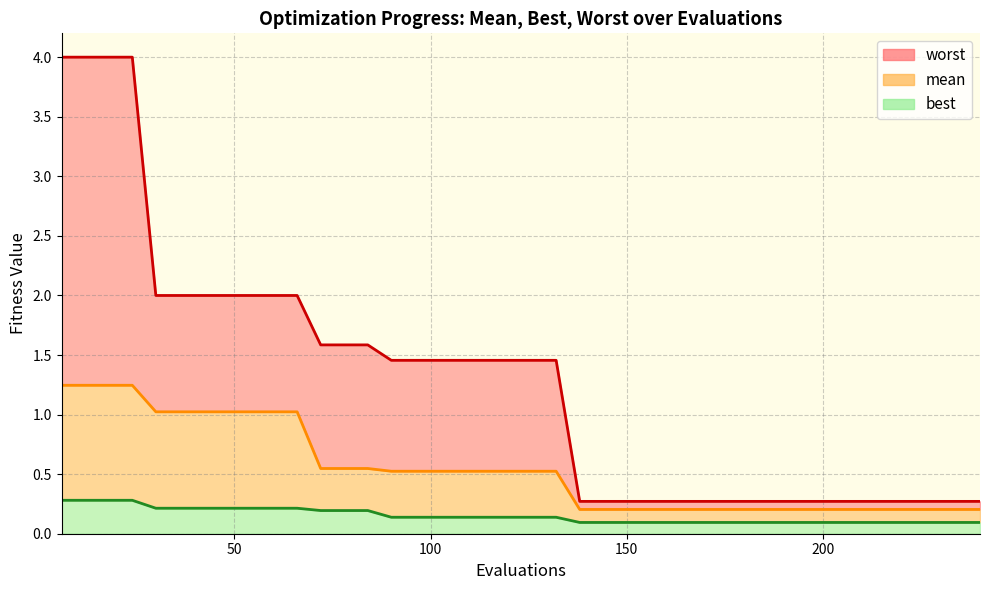

How many categories are shown in the chart?

40